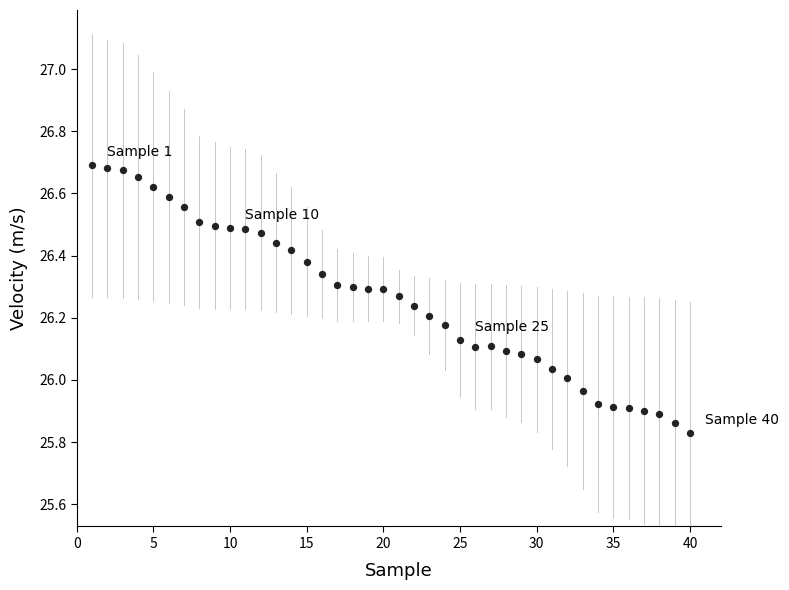

What is the range of X values (max minus min)?

39.0